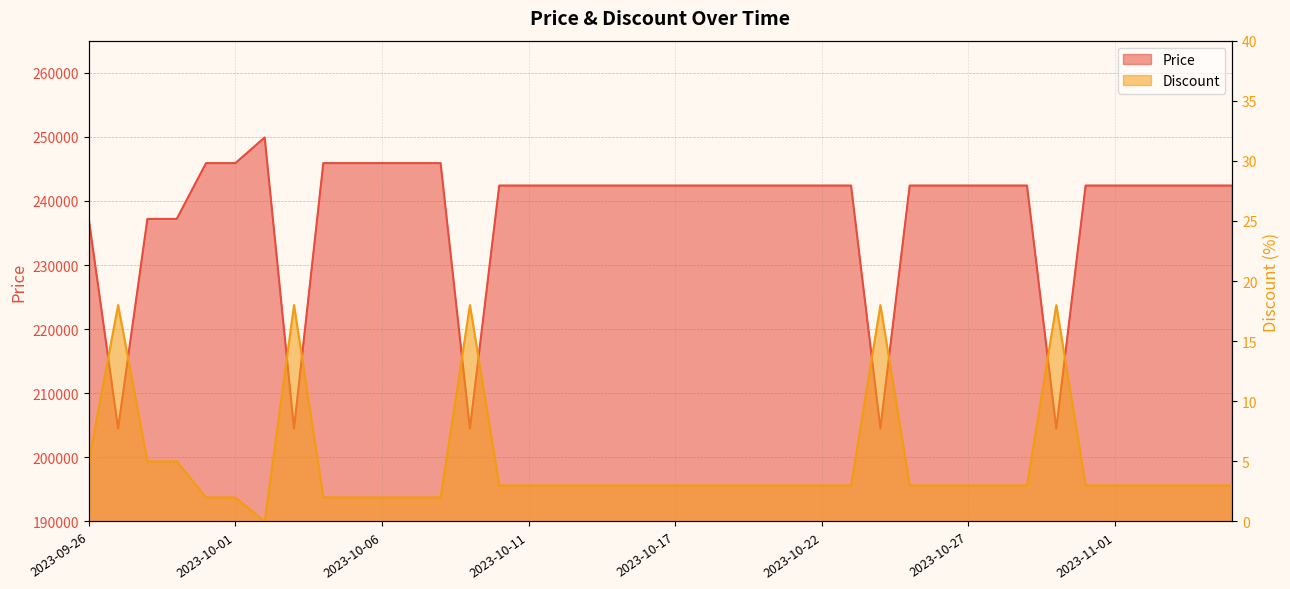

What is the sum of the Price values at 2023-09-26 and 2023-10-05?

483100